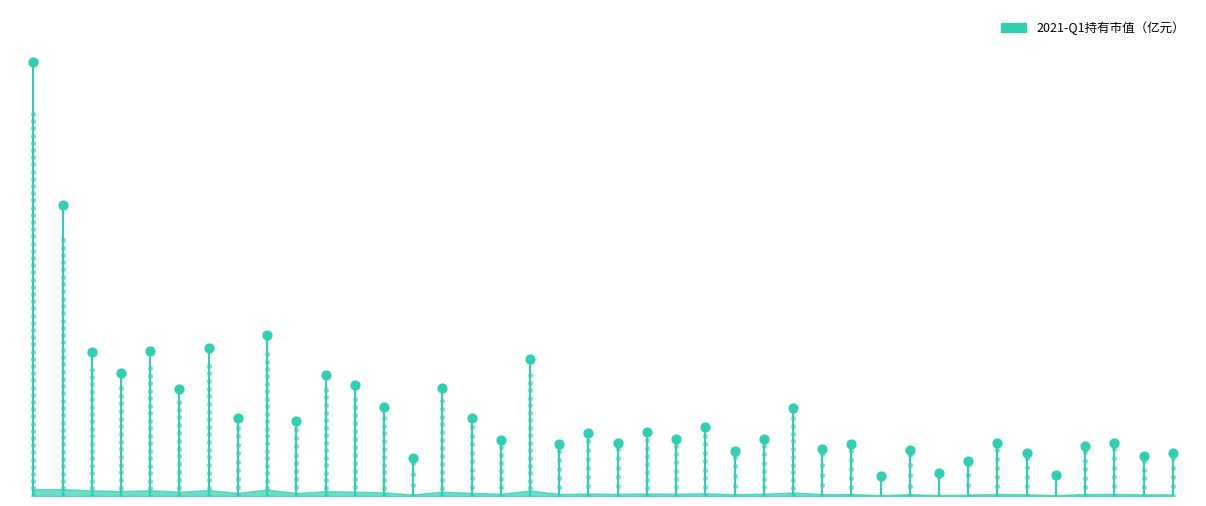

Approximately how many times larger is the value at 平安银行 compared to 长江电力?

2.4